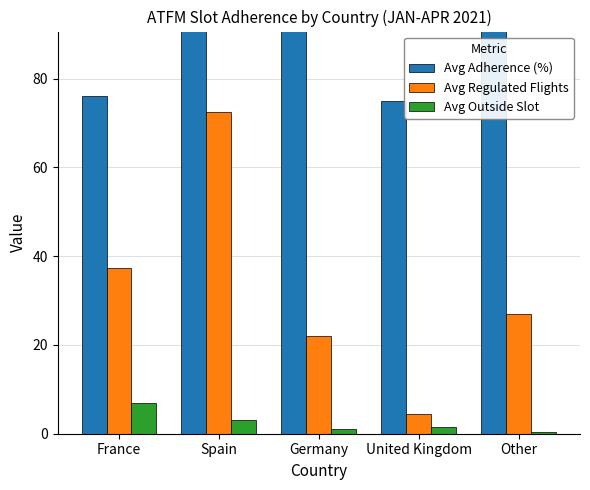

List the series in order of their peak value, highest first.

Avg Adherence (%), Avg Regulated Flights, Avg Outside Slot